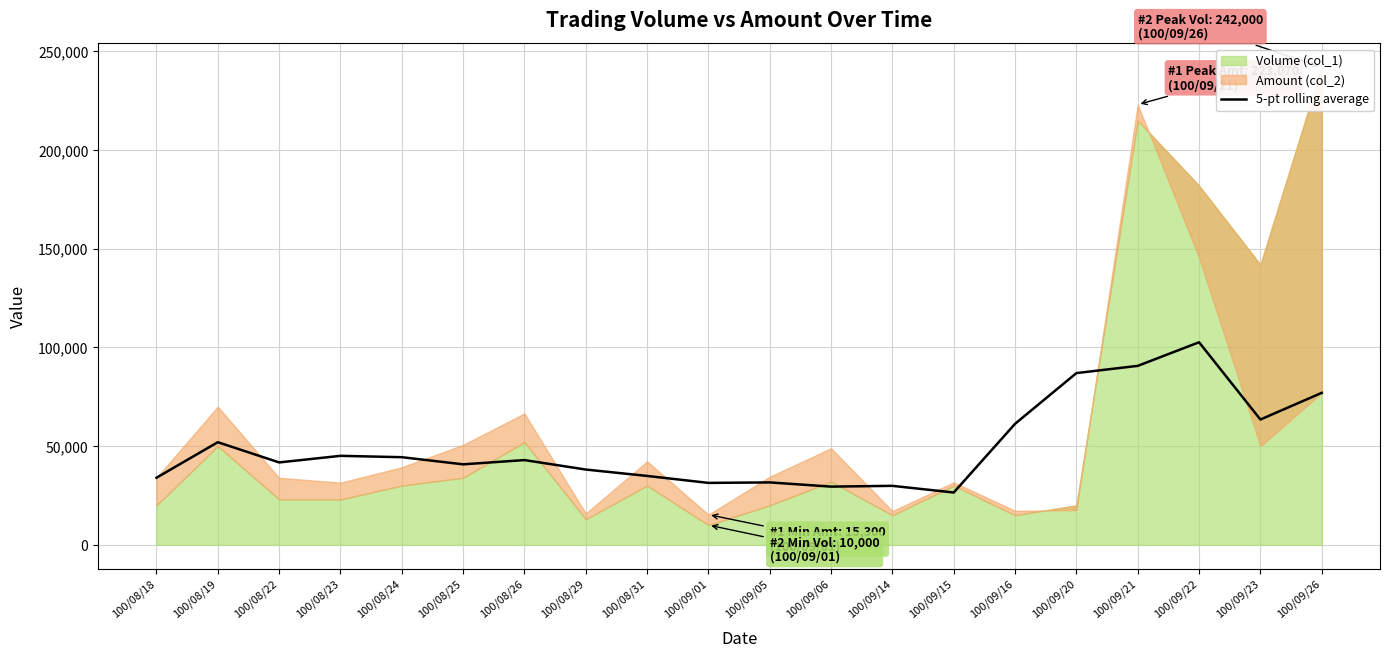

The value at 100/08/23 is 71954. True or false?

False